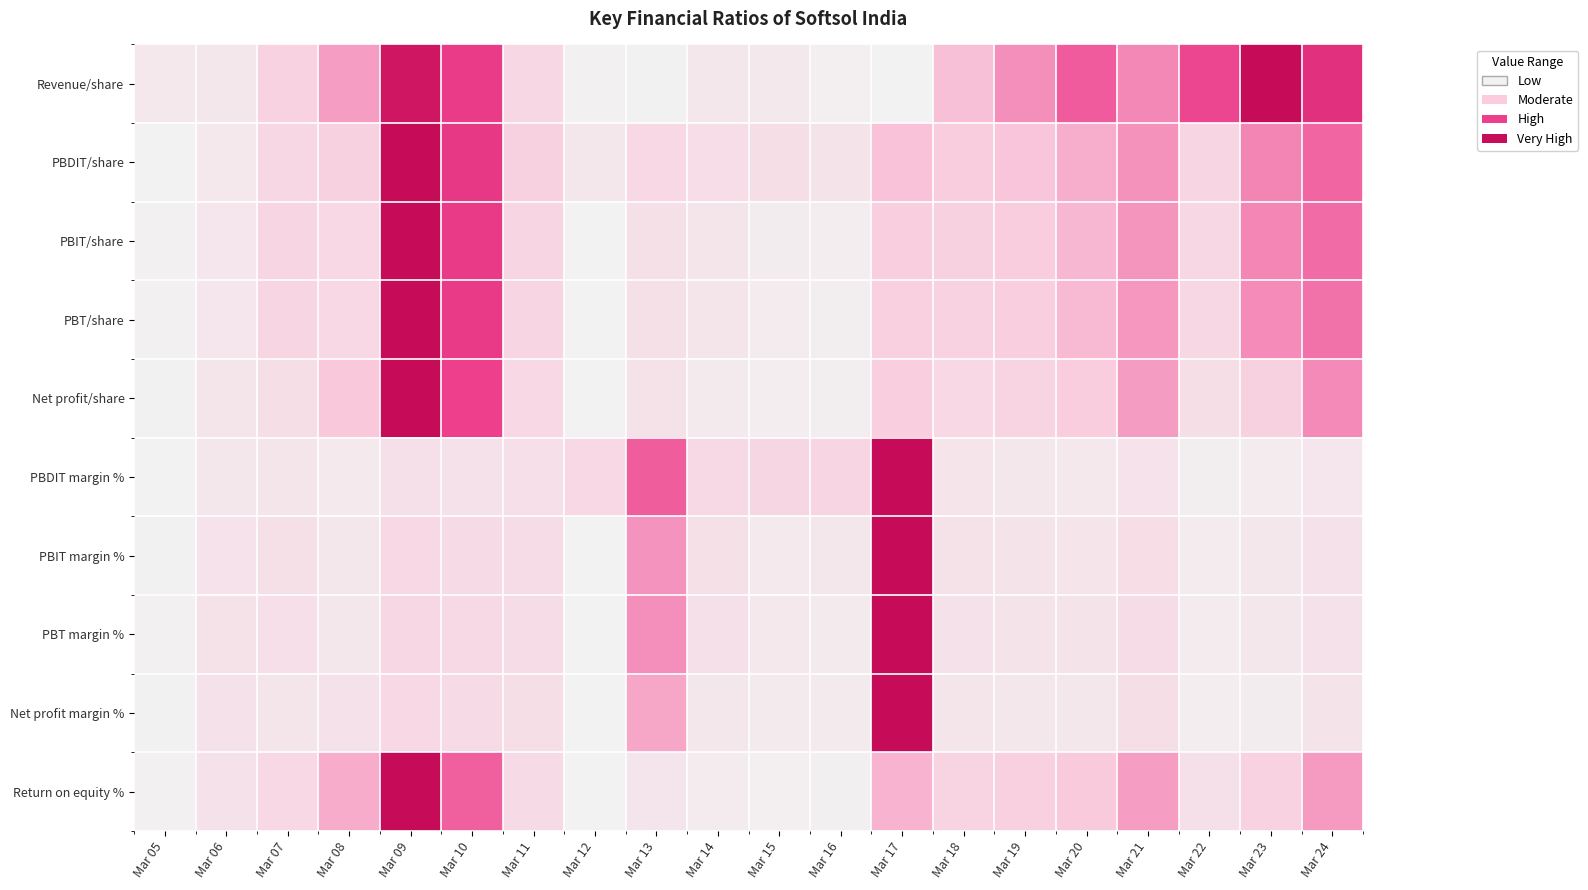

Which series changed the most between Mar 21 and Mar 24?

Revenue/share